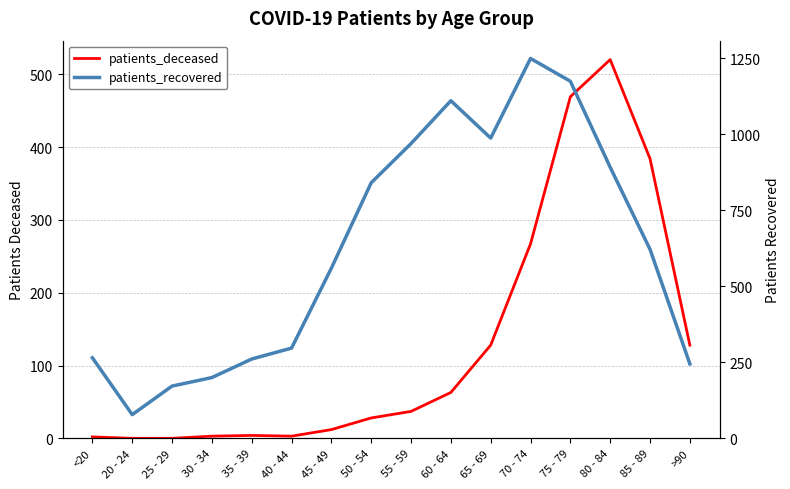

At how many categories does at least one series exceed 1005?

3